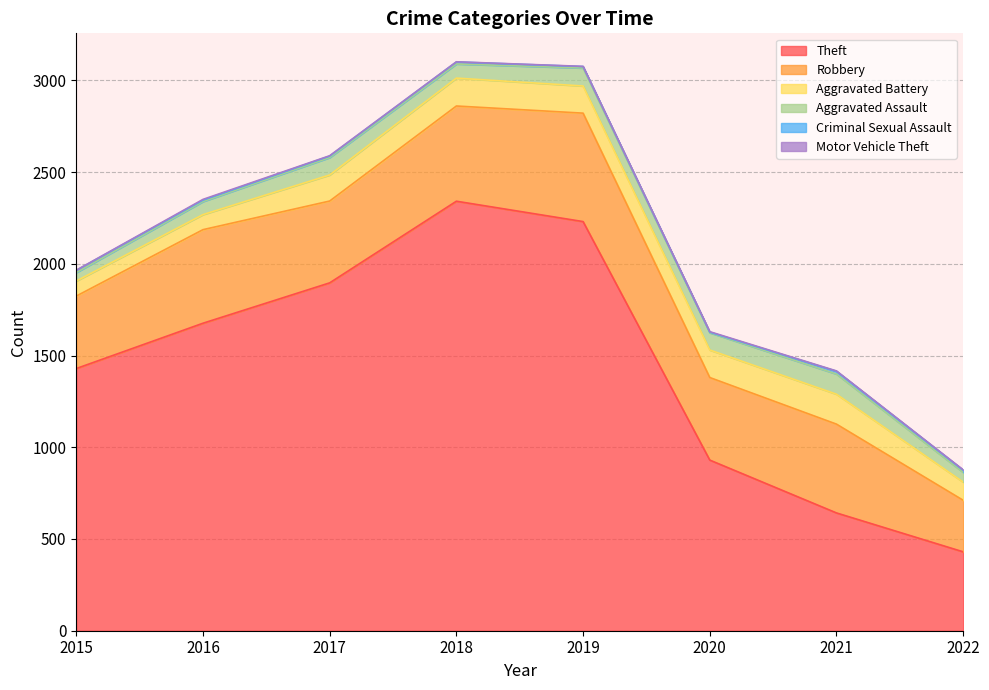

What is the minimum value for Criminal Sexual Assault?

3